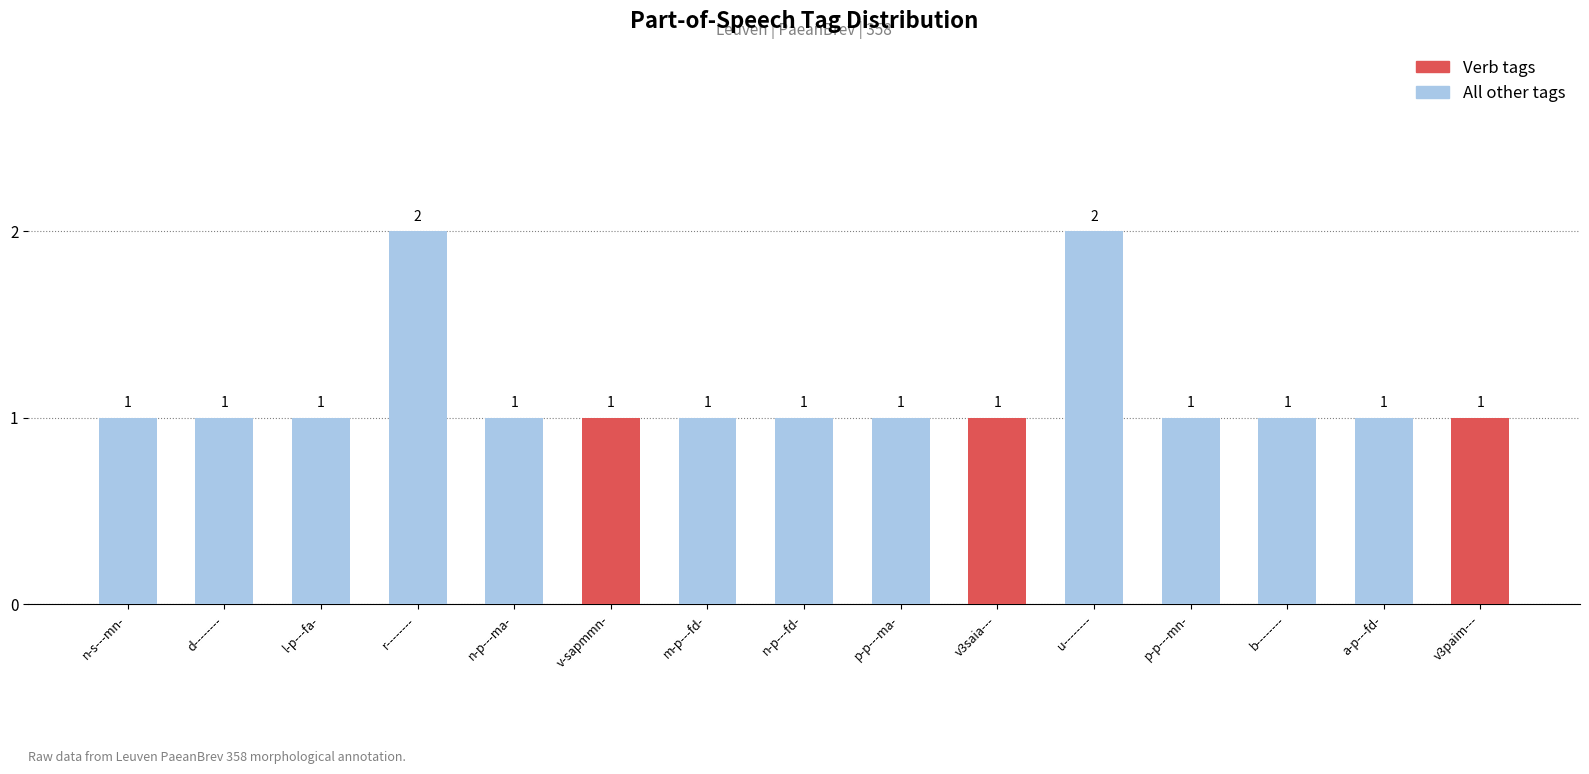

Between m-p---fd- and u--------, which series saw the biggest shift?

All other tags